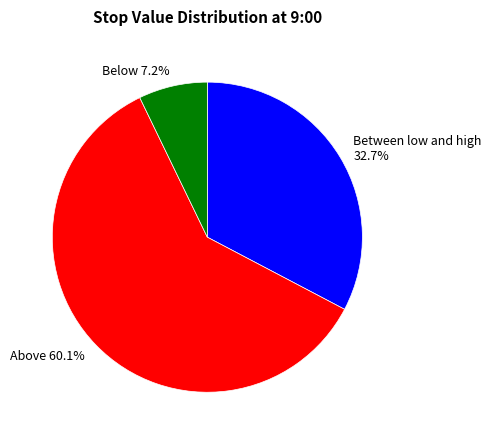

What is the smallest slice in the pie chart?

Below 7.2%